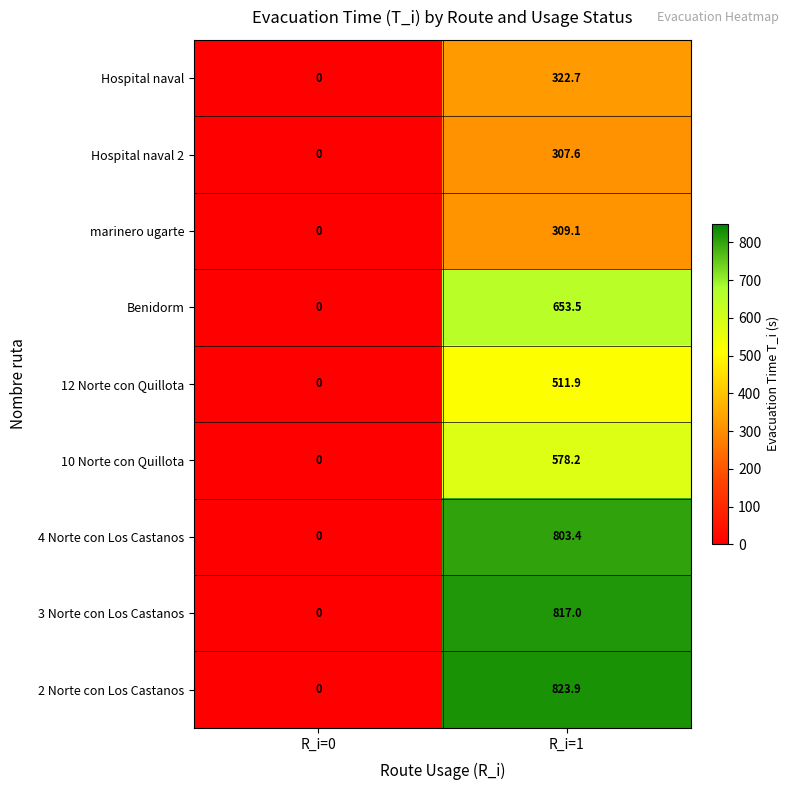

Reading left to right, list all the values displayed in this chart.

Hospital naval: R_i=0=0.0	R_i=1=322.7
Hospital naval 2: R_i=0=0.0	R_i=1=307.6
marinero ugarte: R_i=0=0.0	R_i=1=309.1
Benidorm: R_i=0=0.0	R_i=1=653.5
12 Norte con Quillota: R_i=0=0.0	R_i=1=511.9
10 Norte con Quillota: R_i=0=0.0	R_i=1=578.2
4 Norte con Los Castanos: R_i=0=0.0	R_i=1=803.4
3 Norte con Los Castanos: R_i=0=0.0	R_i=1=817.0
2 Norte con Los Castanos: R_i=0=0.0	R_i=1=823.9